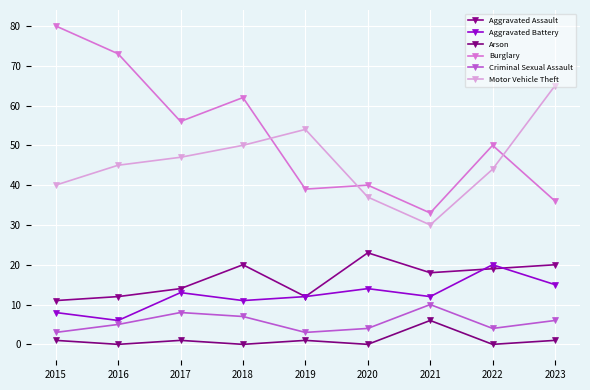

Reading right to left, transcribe all the data shown in this chart.

Aggravated Assault: 20	19	18	23	12	20	14	12	11
Aggravated Battery: 15	20	12	14	12	11	13	6	8
Arson: 1	0	6	0	1	0	1	0	1
Burglary: 36	50	33	40	39	62	56	73	80
Criminal Sexual Assault: 6	4	10	4	3	7	8	5	3
Motor Vehicle Theft: 65	44	30	37	54	50	47	45	40